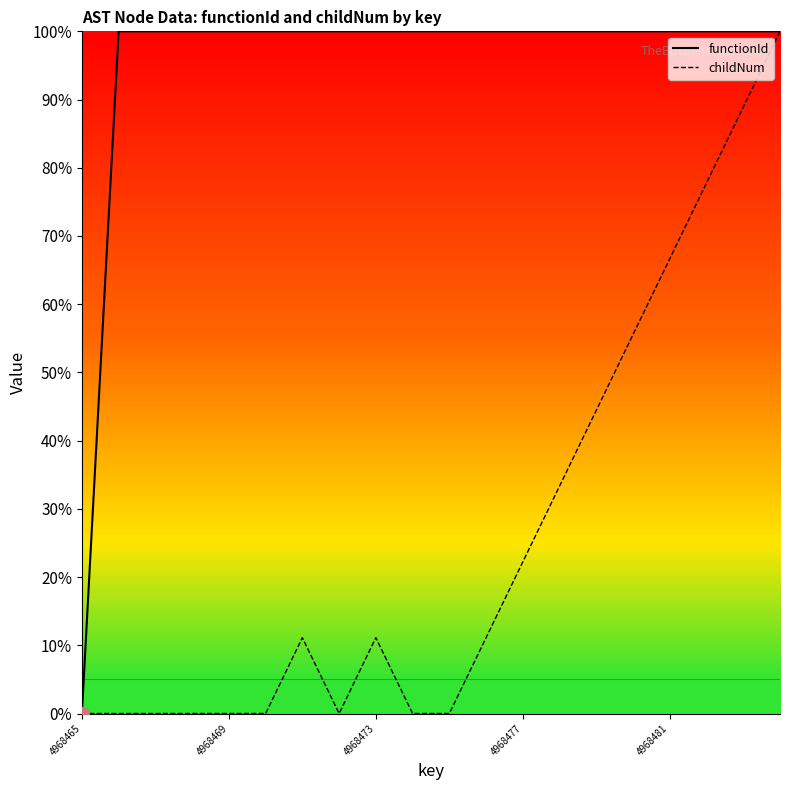

Rank the series at 4968469 from lowest to highest value.

childNum, functionId